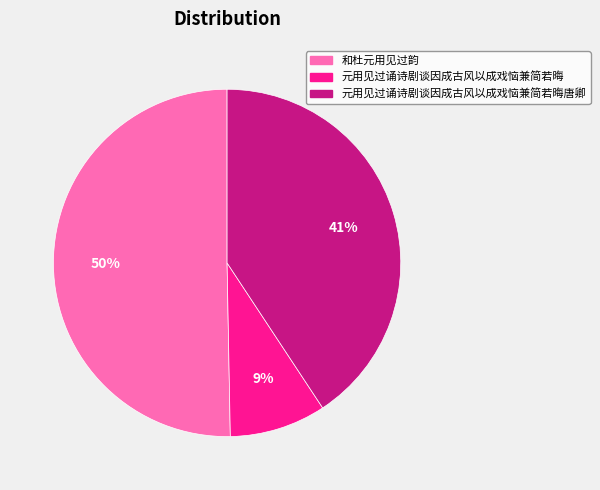

To the nearest percent, what is the difference between the largest and smallest slice percentages?

41%